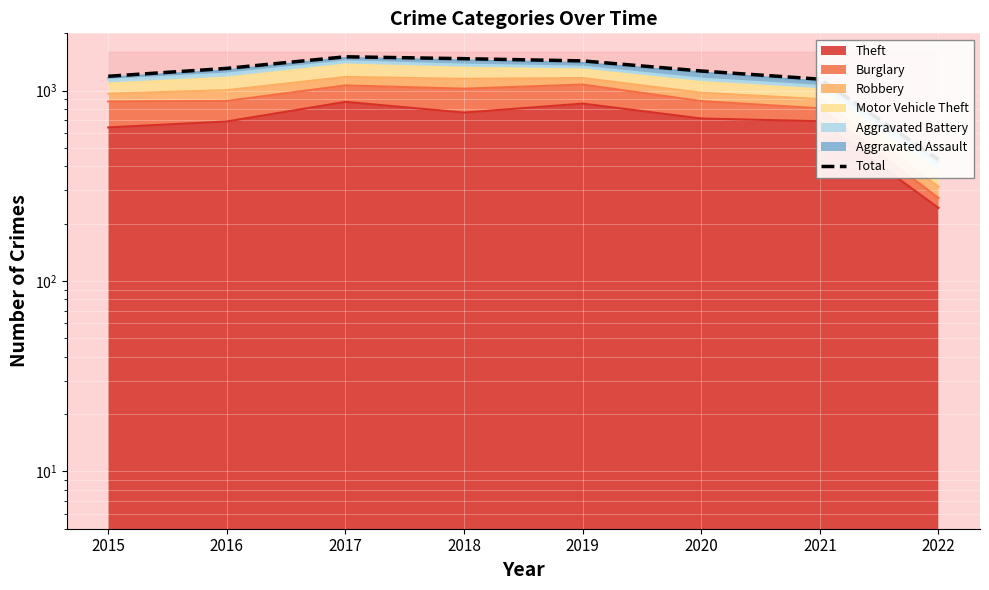

At which label does the data first exceed 1309?

2017